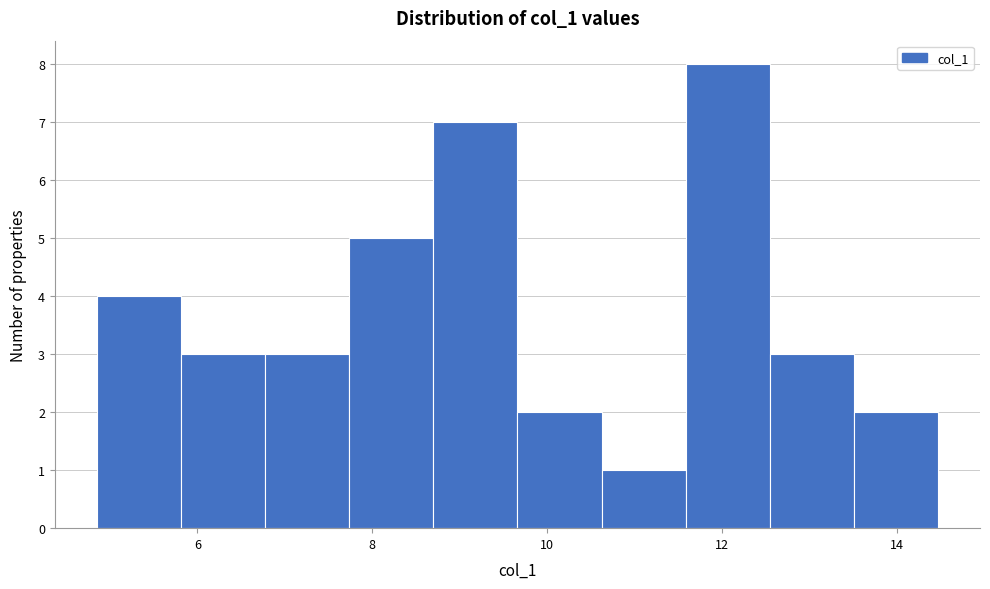

Reading left to right, transcribe this chart: for each bar, give the range it covers on the x-axis and its height. Neither the bar edges nor the heights are printed on the chart, so give them approximately, as read against the axes.

4.8 to 5.8: 4
5.8 to 6.8: 3
6.8 to 7.8: 3
7.8 to 8.6: 5
8.6 to 9.6: 7
9.6 to 10.6: 2
10.6 to 11.6: 1
11.6 to 12.6: 8
12.6 to 13.6: 3
13.6 to 14.4: 2